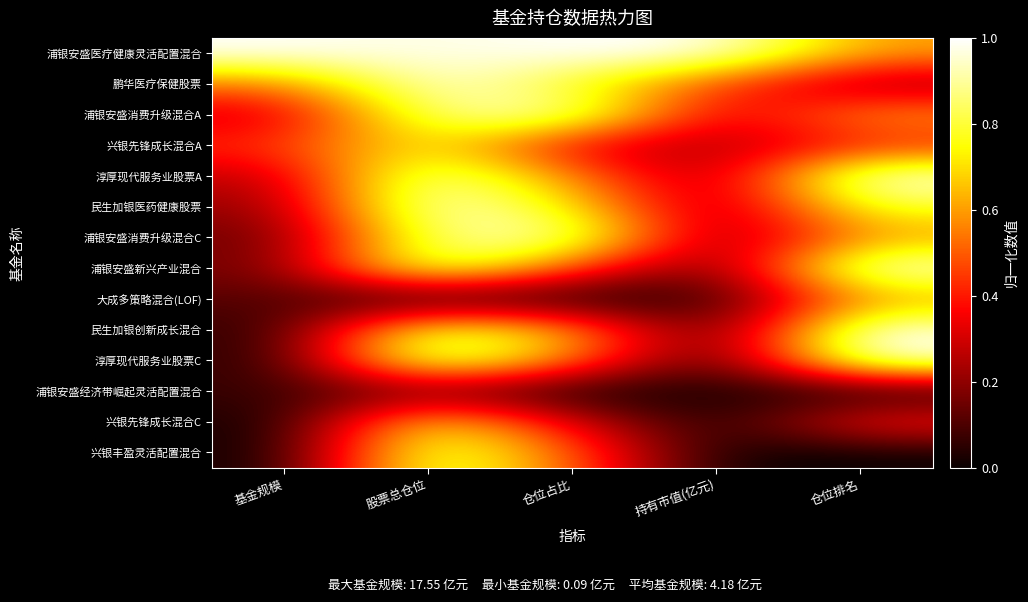

Which series has the widest spread of values?

淳厚现代服务业股票C